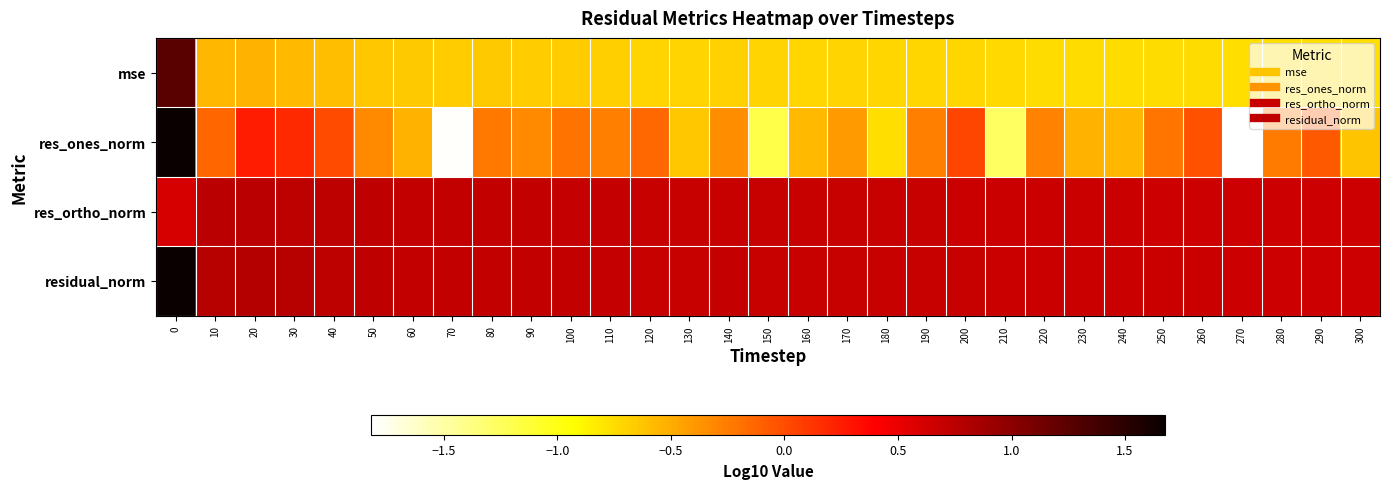

At which category does the chart reach its minimum across all series?

270